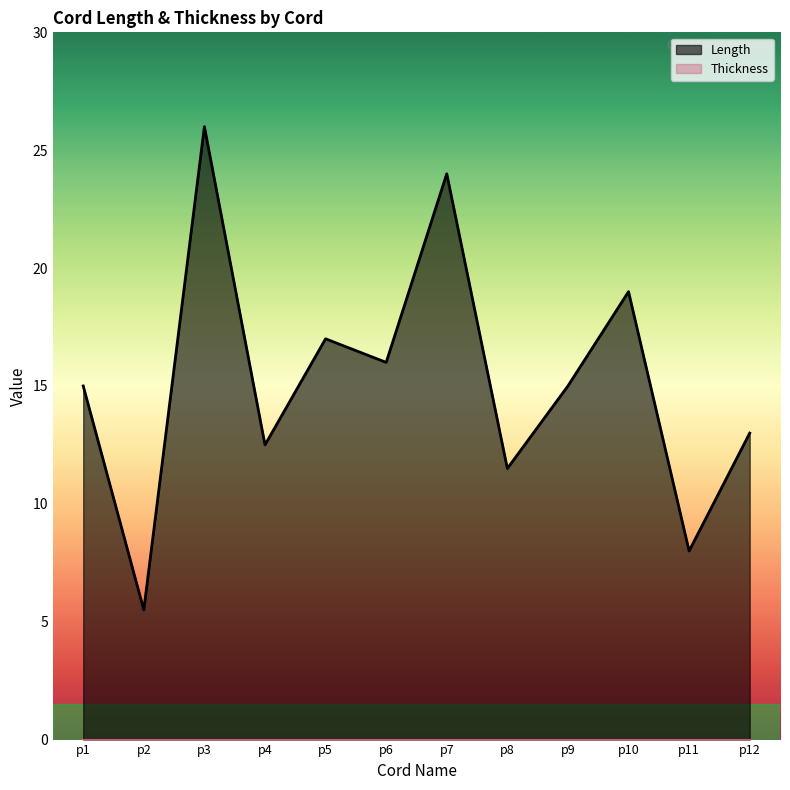

Approximately how many times larger is the value at p9 compared to p2?

2.7